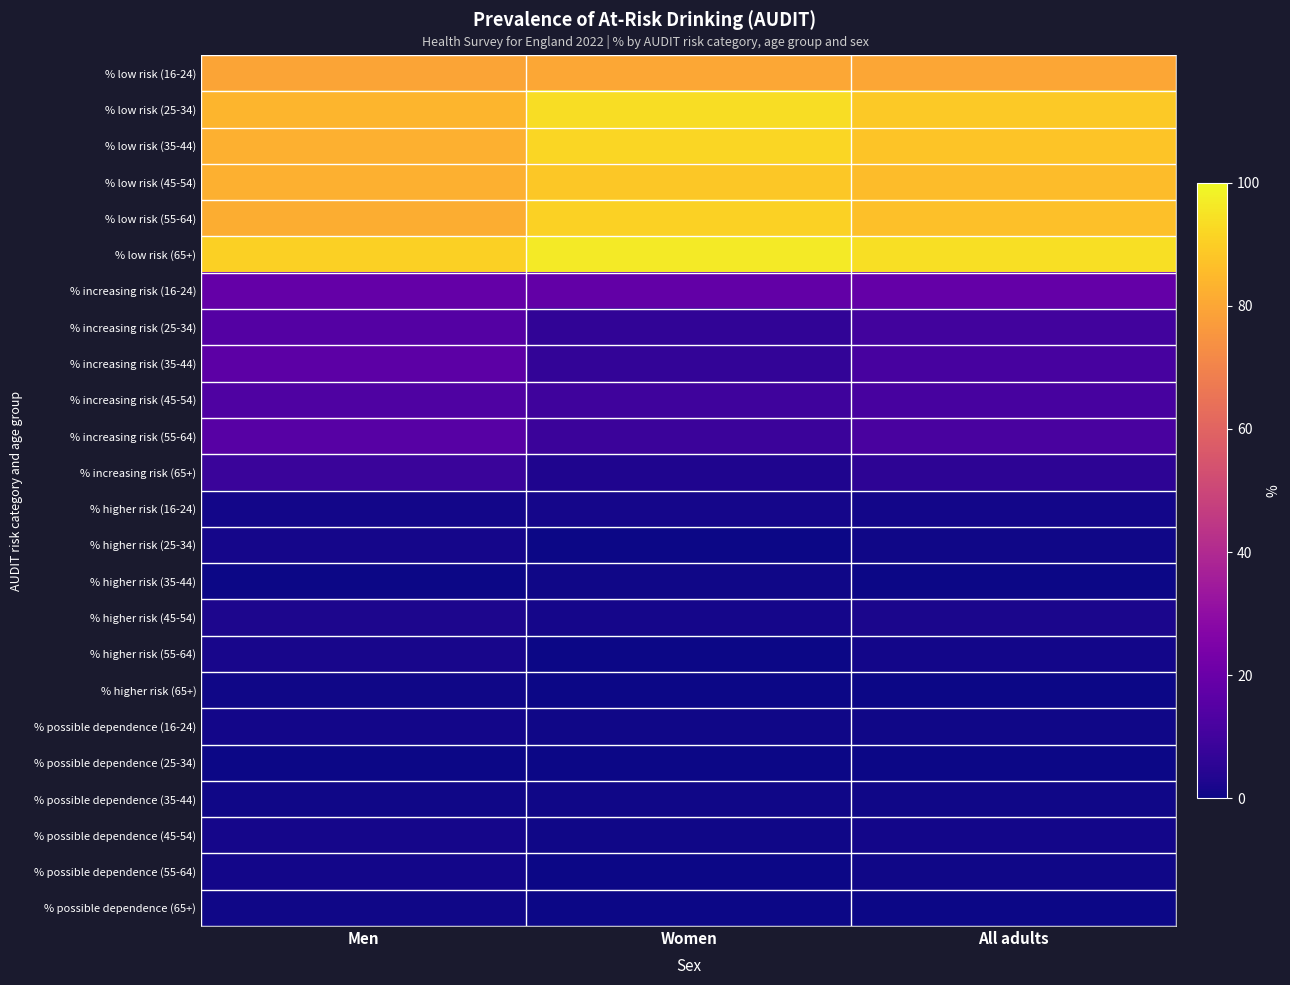

Reading left to right, transcribe all the data shown in this chart.

% low risk (16-24): Men=79.7	Women=80.1	All adults=79.9
% low risk (25-34): Men=83.8	Women=93.5	All adults=88.9
% low risk (35-44): Men=82.7	Women=92.0	All adults=87.5
% low risk (45-54): Men=82.6	Women=88.4	All adults=85.5
% low risk (55-64): Men=81.8	Women=90.8	All adults=86.4
% low risk (65+): Men=90.4	Women=96.8	All adults=93.8
% increasing risk (16-24): Men=18.6	Women=18.1	All adults=18.4
% increasing risk (25-34): Men=14.6	Women=6.3	All adults=10.3
% increasing risk (35-44): Men=16.5	Women=6.8	All adults=11.5
% increasing risk (45-54): Men=13.5	Women=9.7	All adults=11.5
% increasing risk (55-64): Men=15.2	Women=8.6	All adults=11.9
% increasing risk (65+): Men=8.4	Women=2.9	All adults=5.5
% higher risk (16-24): Men=0.8	Women=1.2	All adults=1.0
% higher risk (25-34): Men=1.4	Women=0.0	All adults=0.7
% higher risk (35-44): Men=0.0	Women=0.5	All adults=0.2
% higher risk (45-54): Men=2.7	Women=1.3	All adults=2.0
% higher risk (55-64): Men=1.9	Women=0.3	All adults=1.1
% higher risk (65+): Men=0.6	Women=0.1	All adults=0.3
% possible dependence (16-24): Men=0.9	Women=0.6	All adults=0.7
% possible dependence (25-34): Men=0.1	Women=0.2	All adults=0.2
% possible dependence (35-44): Men=0.8	Women=0.7	All adults=0.7
% possible dependence (45-54): Men=1.3	Women=0.6	All adults=0.9
% possible dependence (55-64): Men=1.1	Women=0.3	All adults=0.7
% possible dependence (65+): Men=0.6	Women=0.2	All adults=0.4